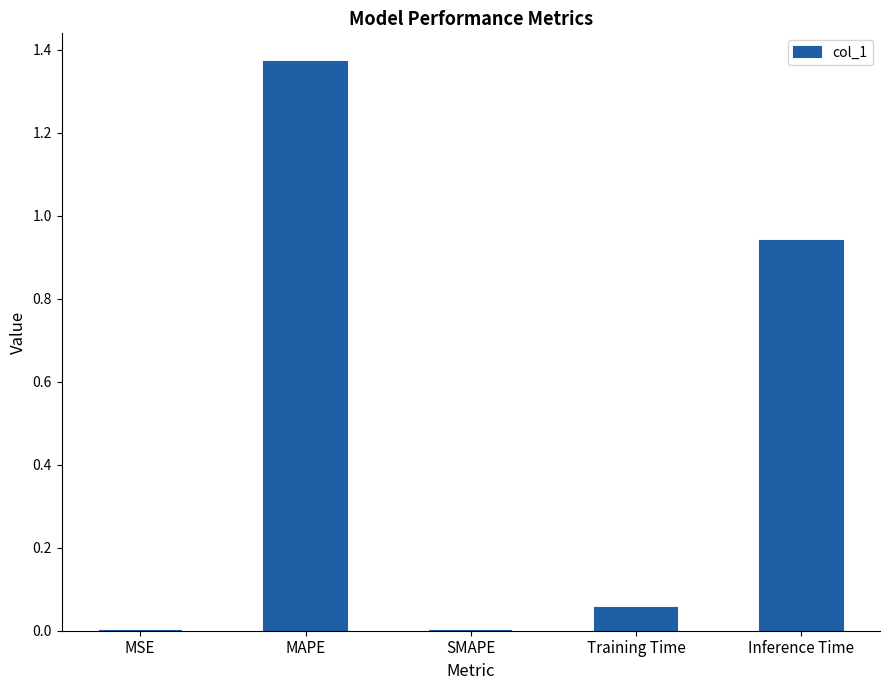

What is the change in value from MAPE to Training Time?

-1.3